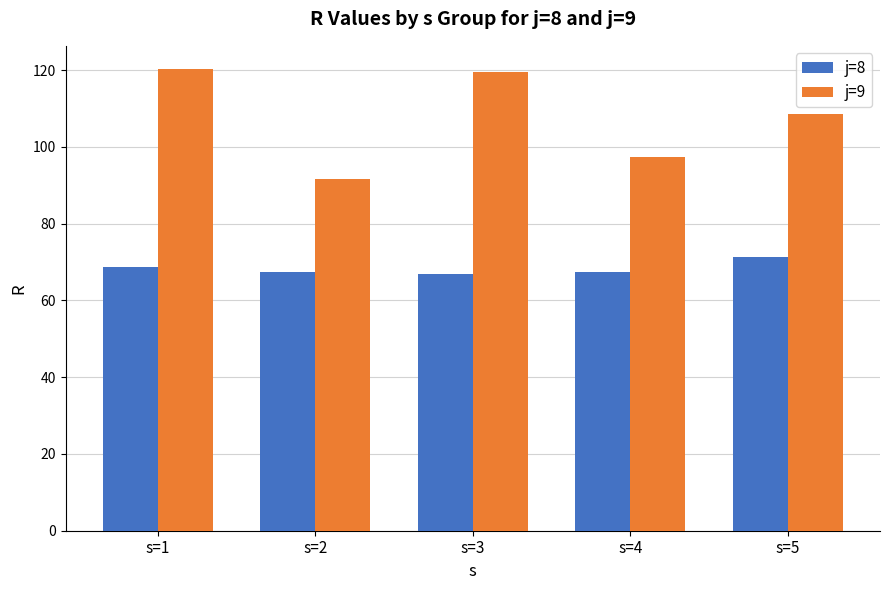

What is the sum of all j=9 values?

537.4